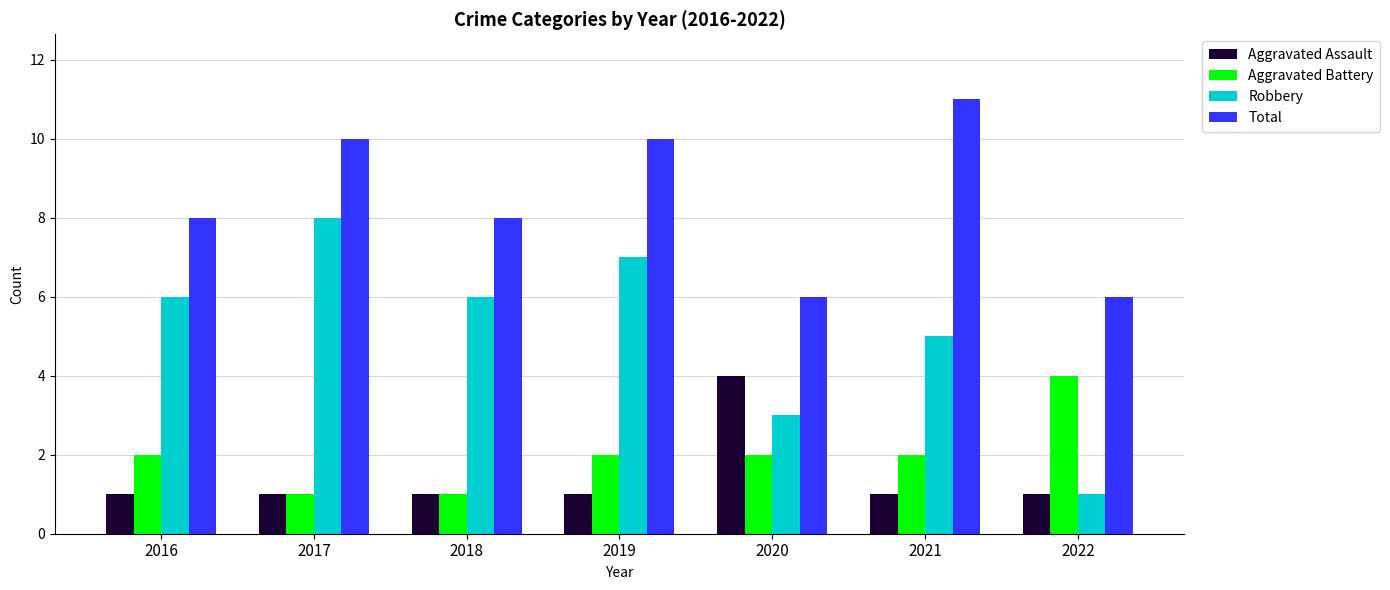

Does the chart contain stacked bars?

No